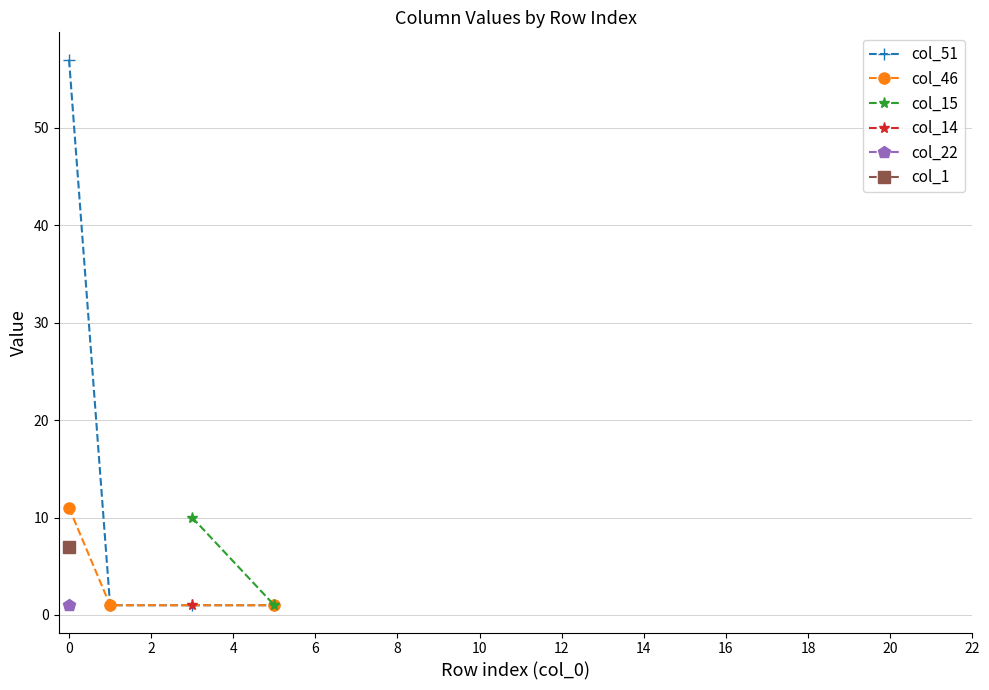

True or false: col_51 has more than 1 points higher than both neighbors.

False